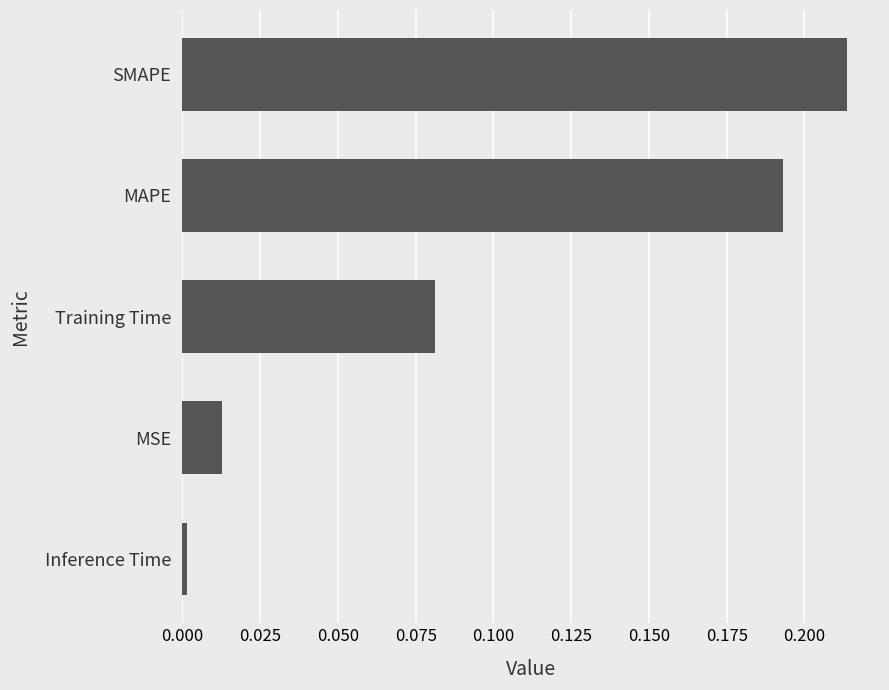

True or false: the data shows 0.0 at MSE.

True